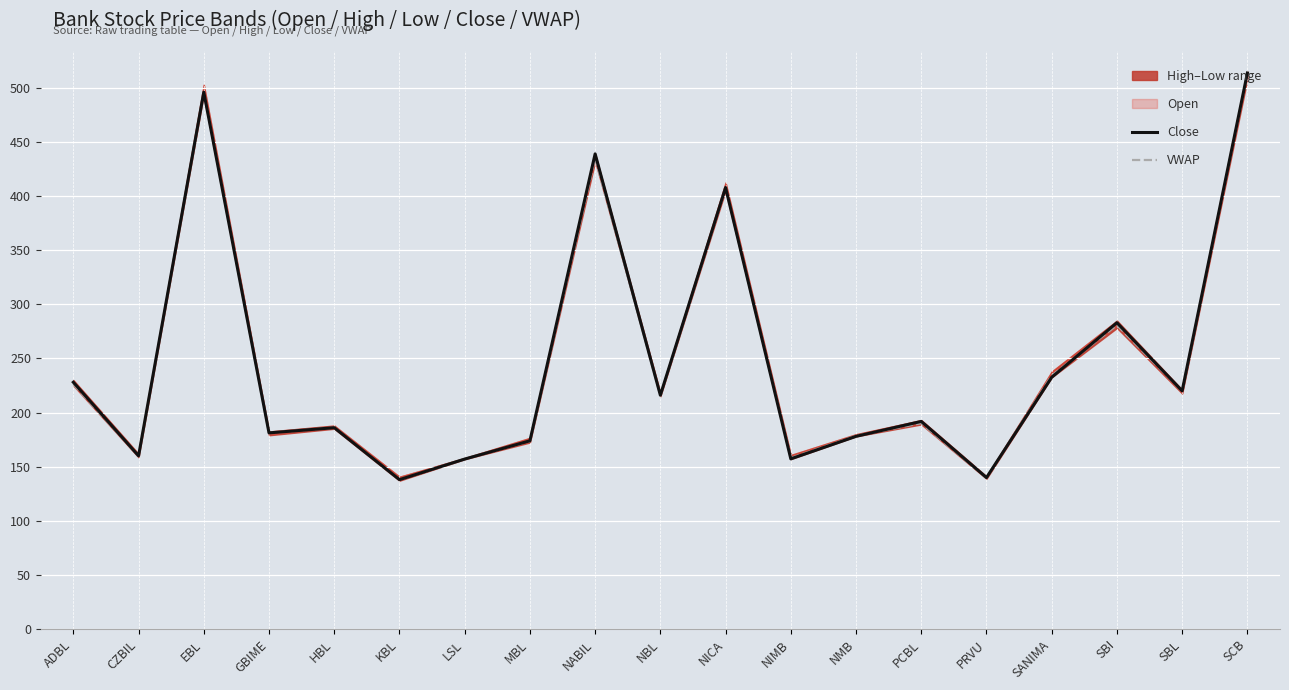

Which category has the highest value in the Close series?

SCB